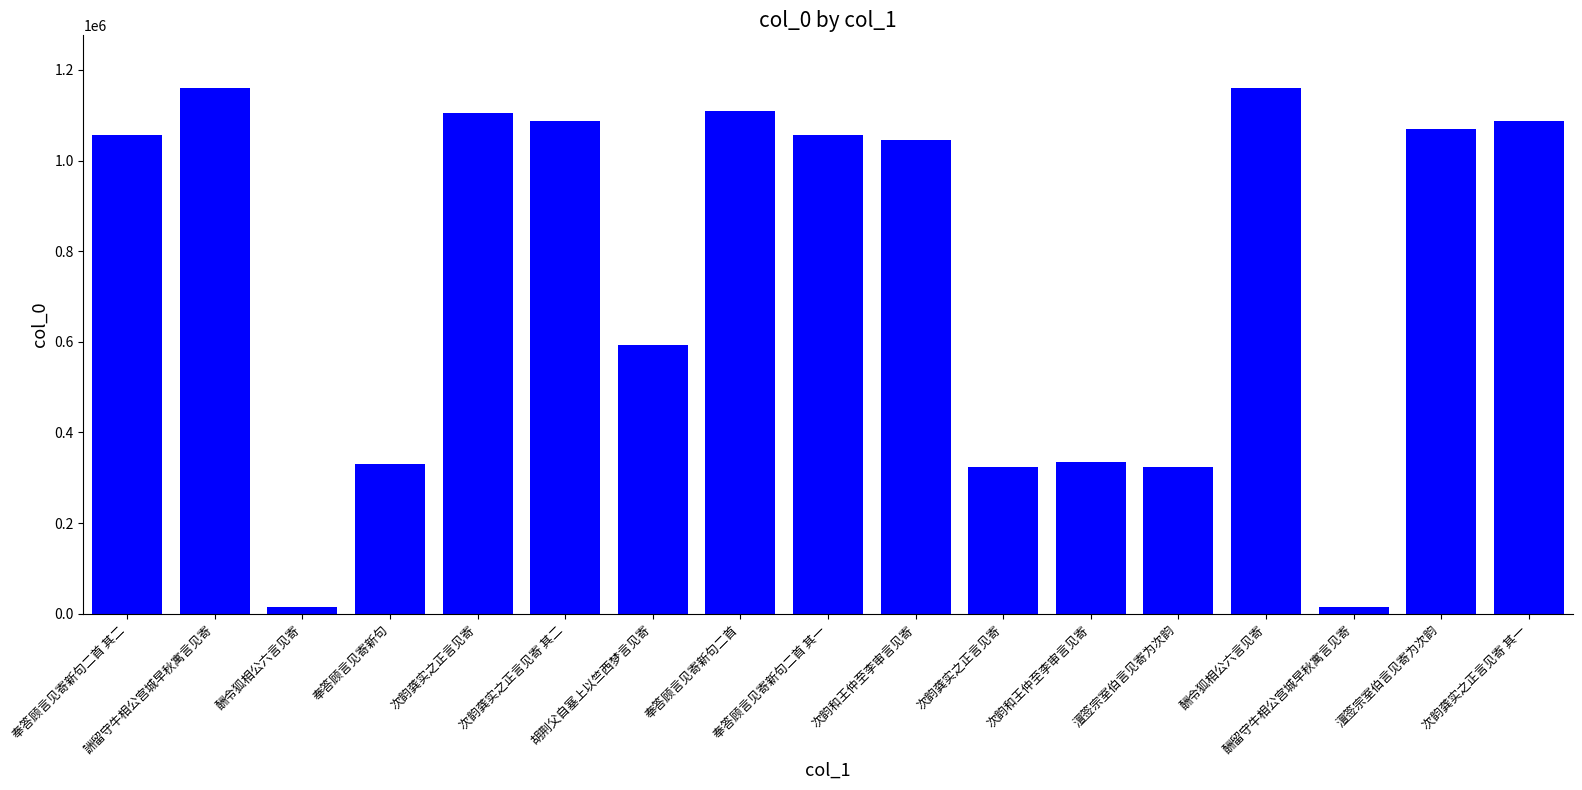

Does the chart contain any negative values?

No